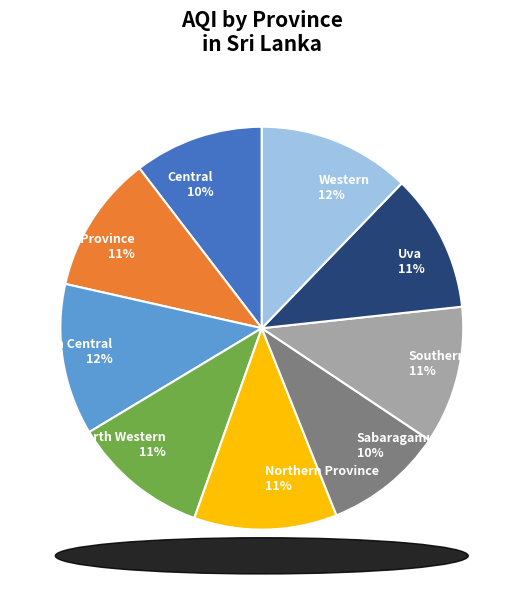

To the nearest percent, what portion does North Central represent?

12%